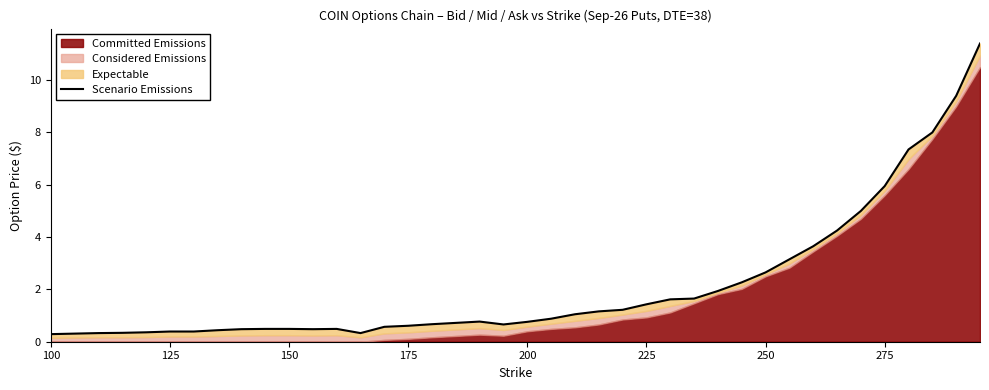

How many interior local peaks (higher than both neighbors) does the data have?

2